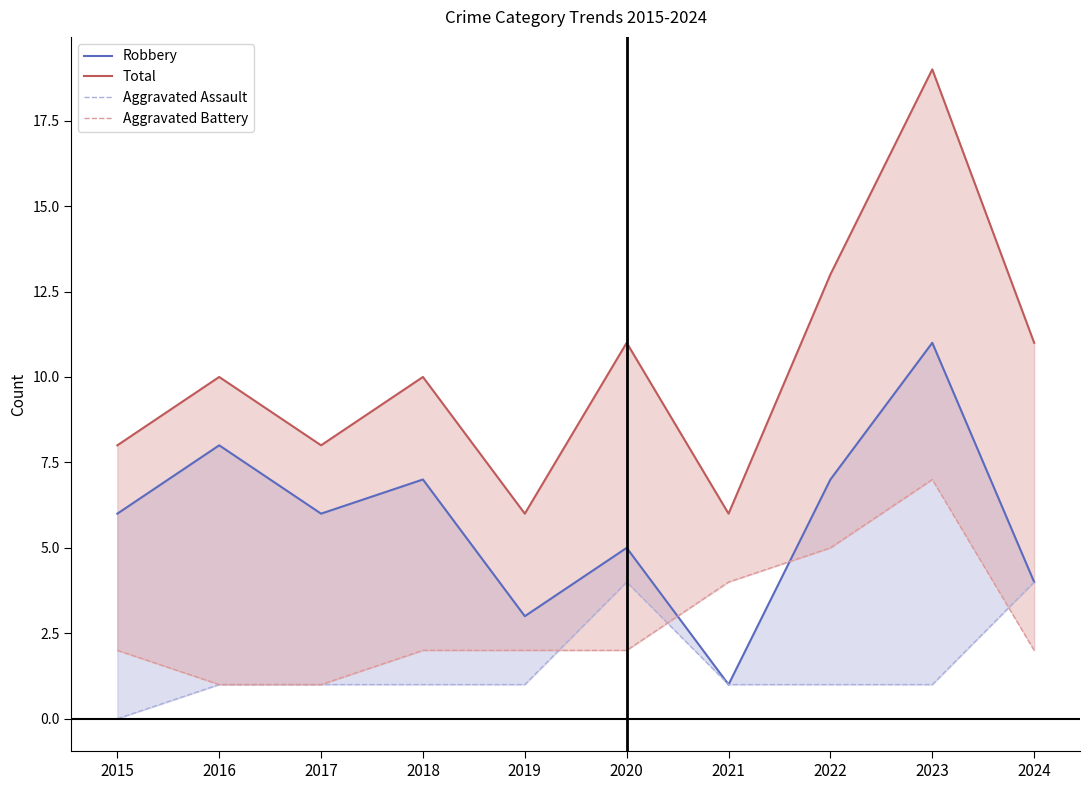

True or false: Total has a value of 8 at 2021.

False